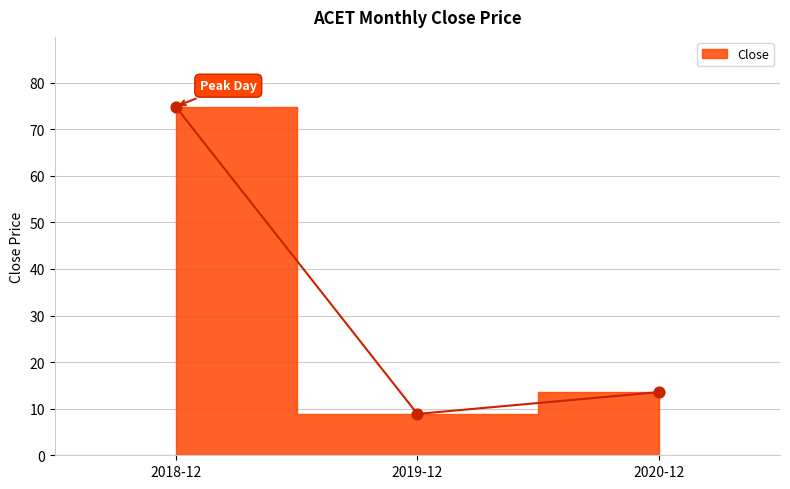

Approximately how many times larger is the value at 2020-12 compared to 2018-12?

0.2